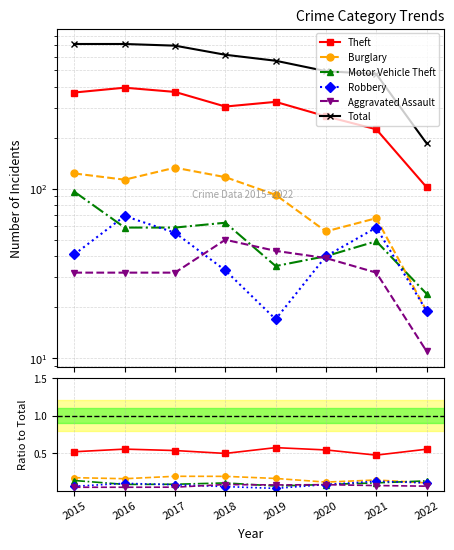

At which label is Robbery closest to 0?

2019